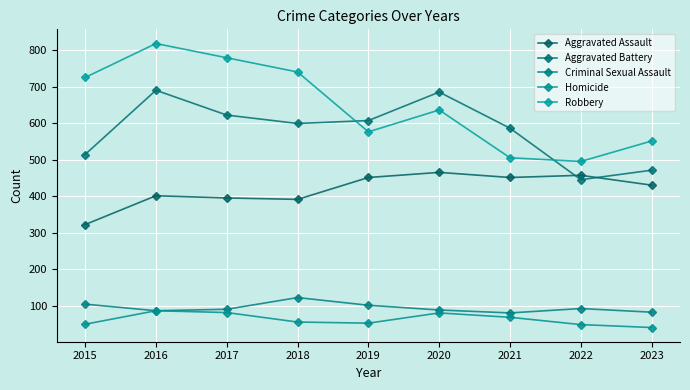

True or false: Aggravated Assault has more than 2 interior local peaks.

True